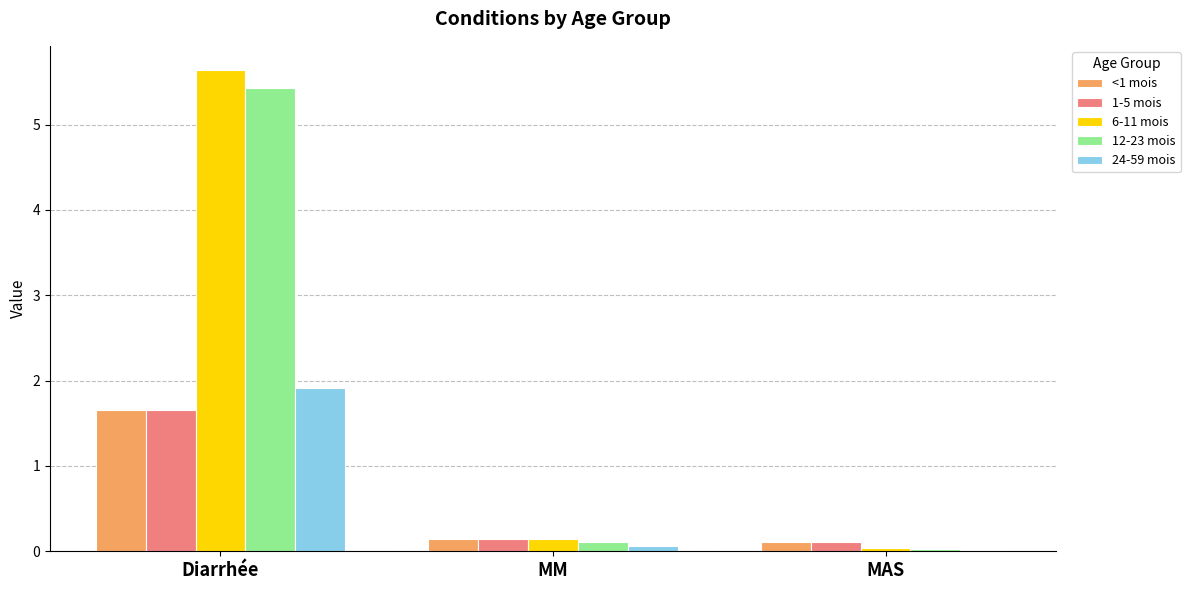

Which series has the largest range (max minus min)?

6-11 mois